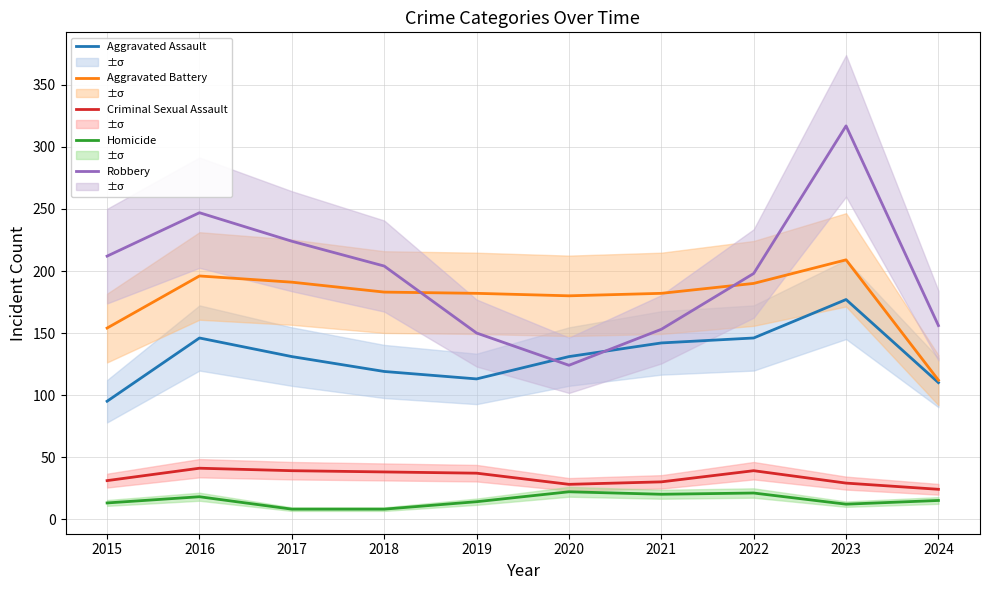

Between 2015 and 2024, which is larger?

2024